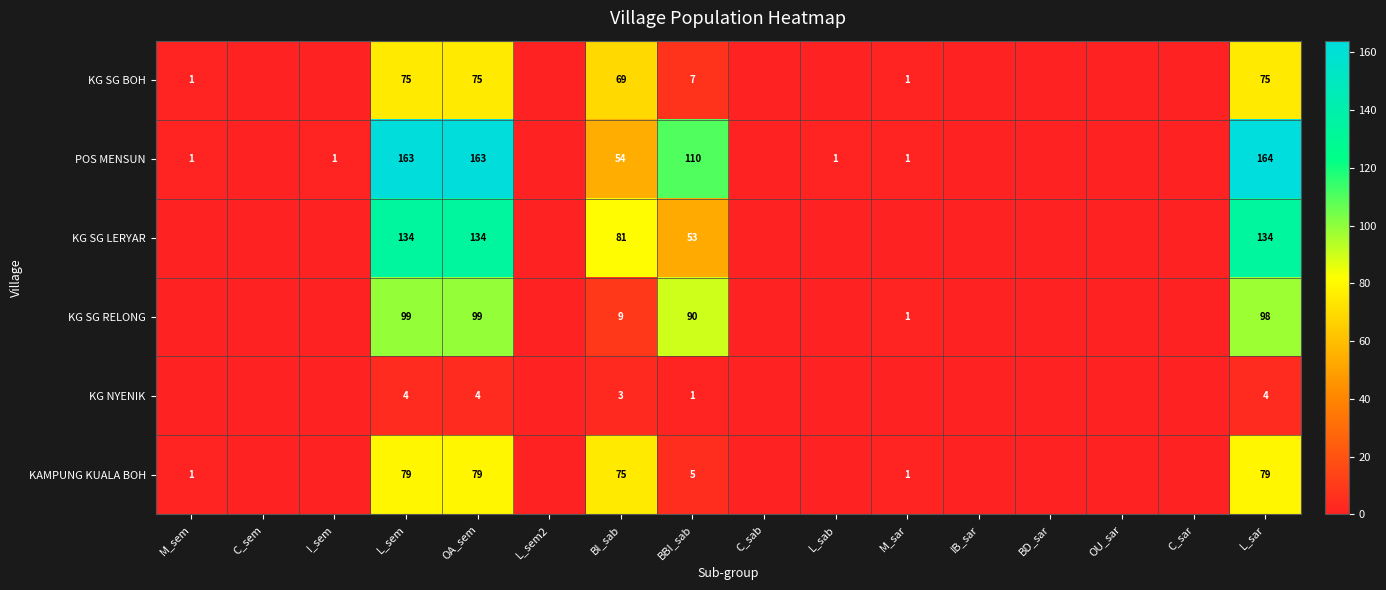

At which category is the sum across all series the highest?

L_sem